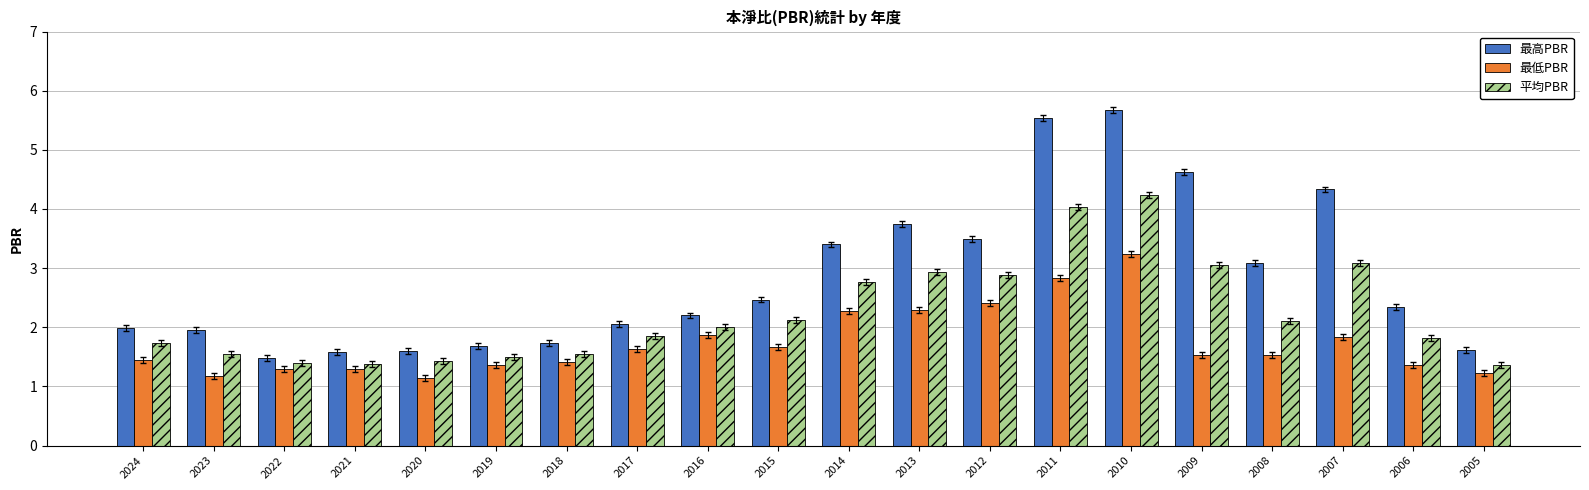

How many bars are there in each group?

3